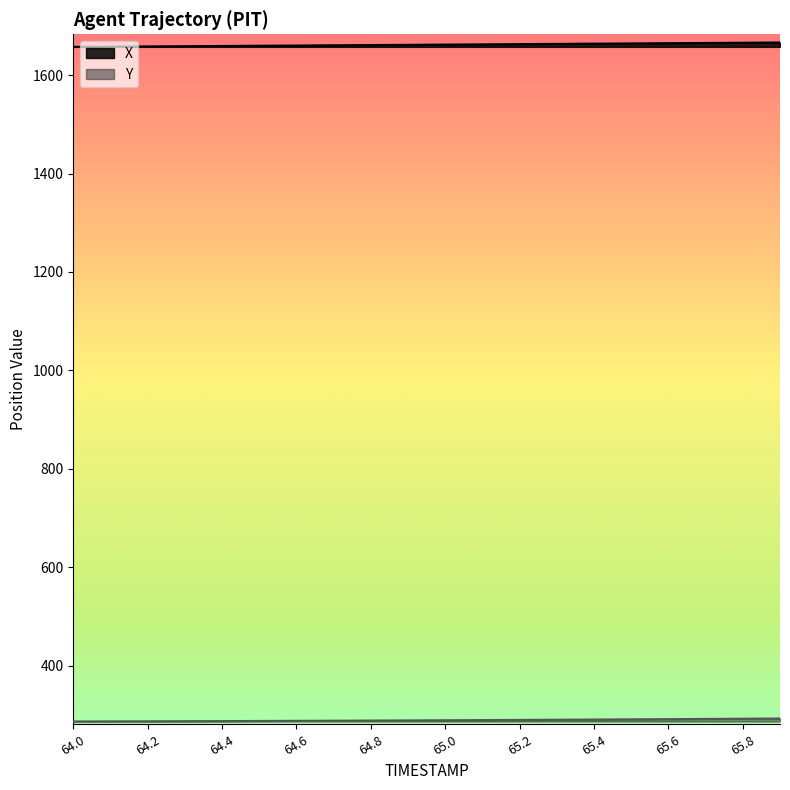

What is the difference between the maximum and minimum values in the X series?

8.9